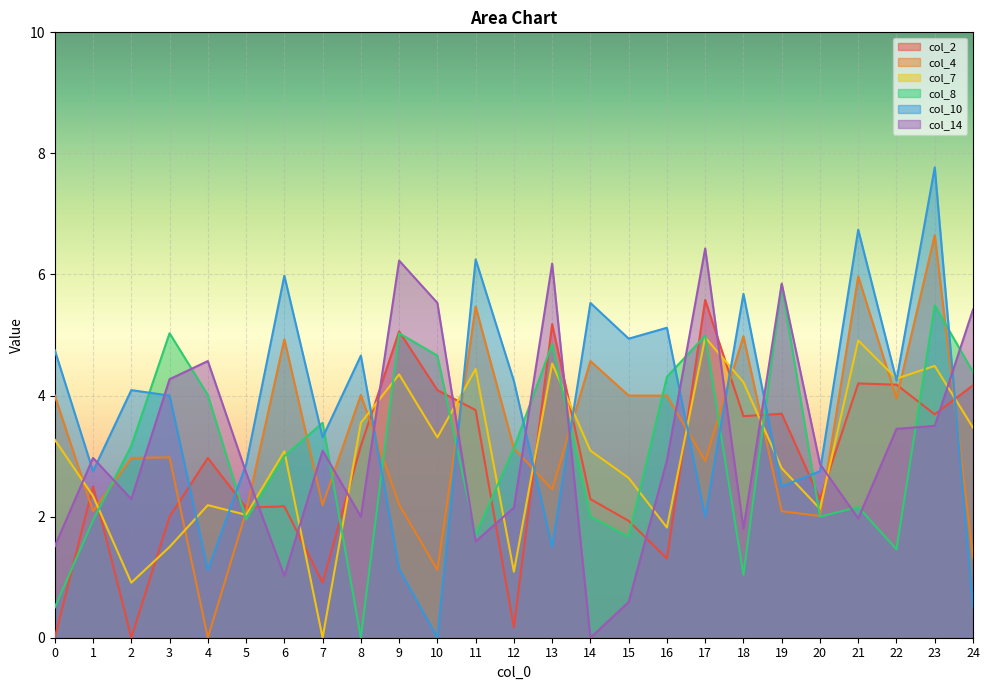

What is the approximate value of col_7 at 4?

2.2